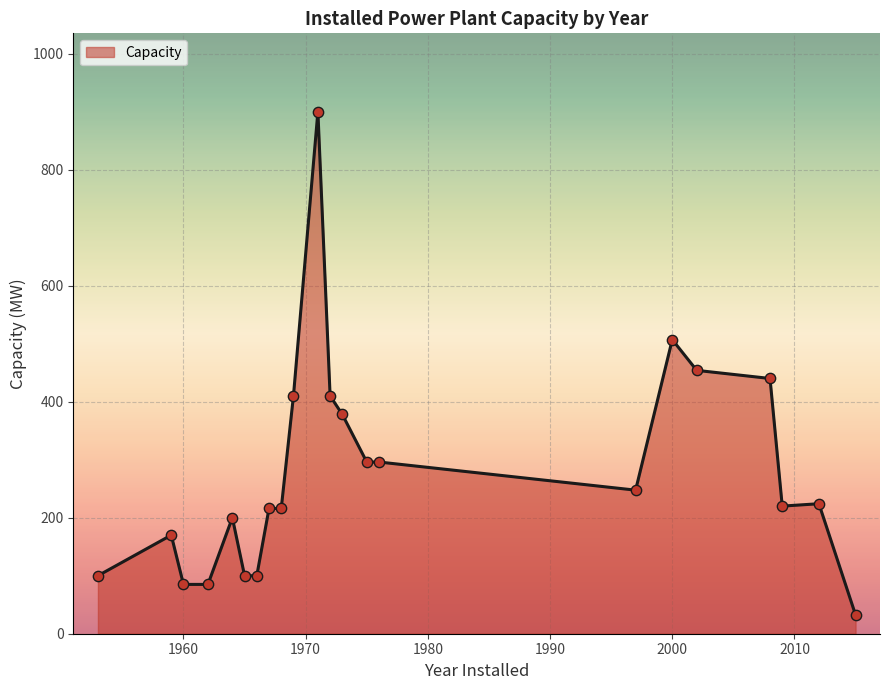

What is the difference between the maximum and minimum values?

867.6